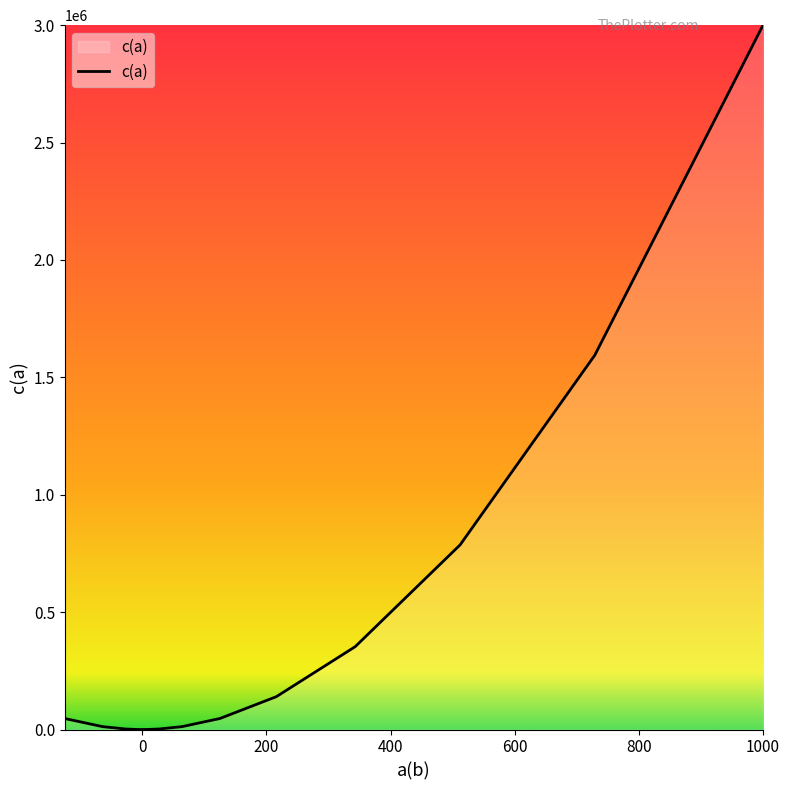

What is the maximum value shown in the chart?

3000000